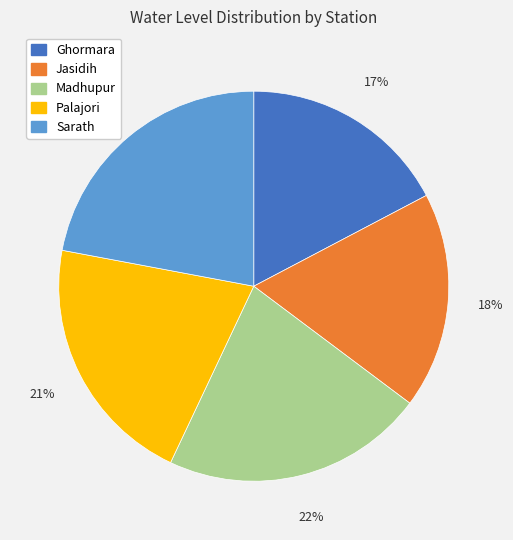

Which category has the smallest portion of the pie?

Ghormara